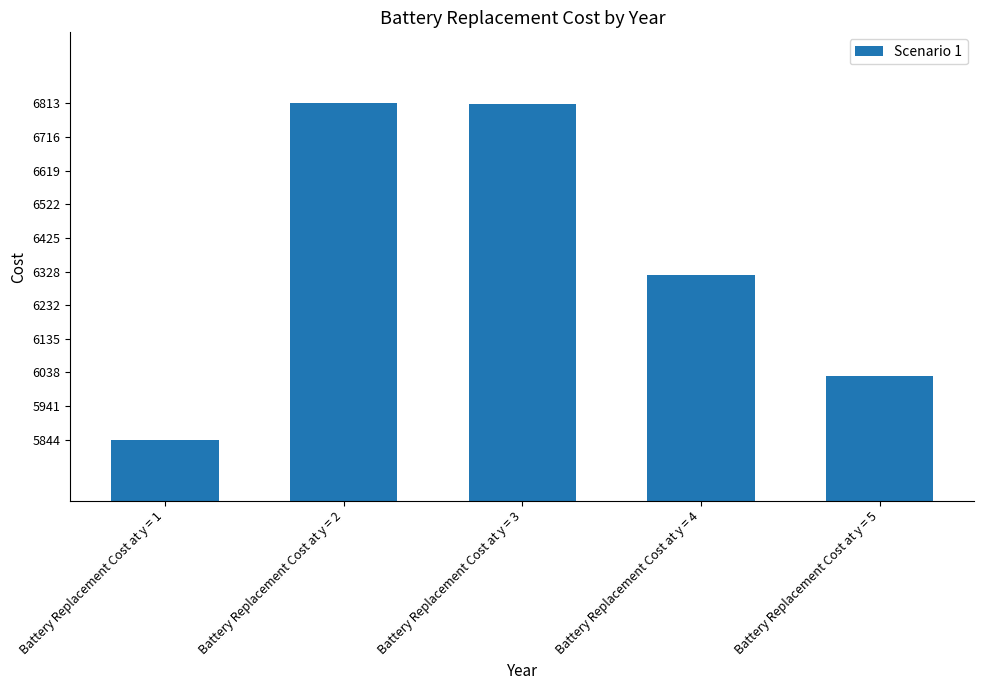

Approximately how many times larger is the value at Battery Replacement Cost at y = 3 compared to Battery Replacement Cost at y = 5?

1.1